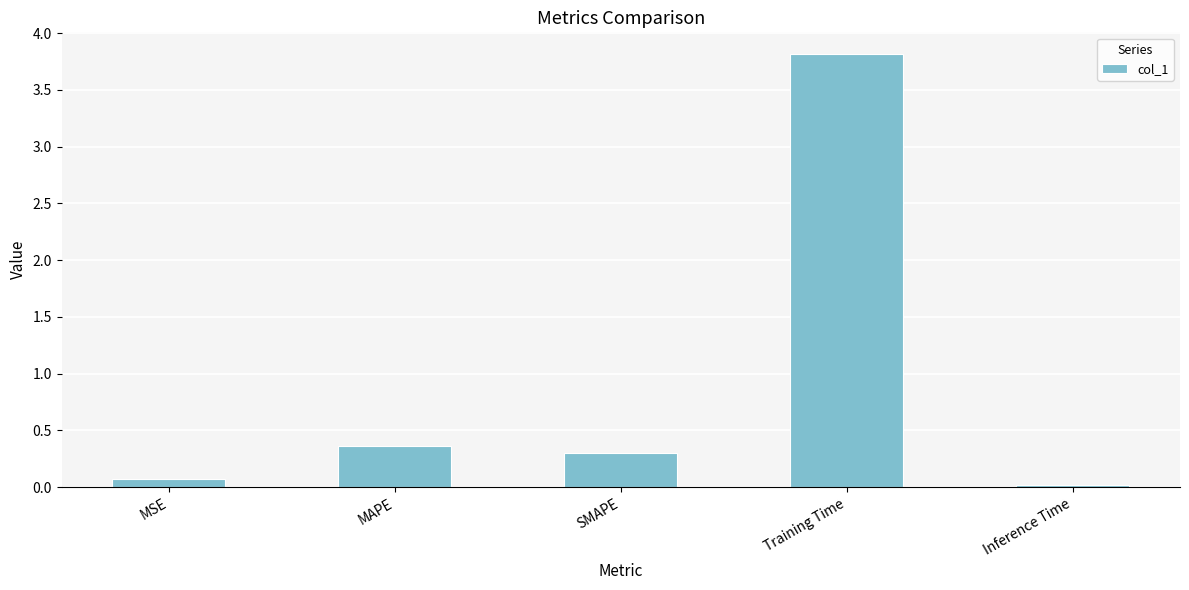

What is the maximum value shown in the chart?

3.8